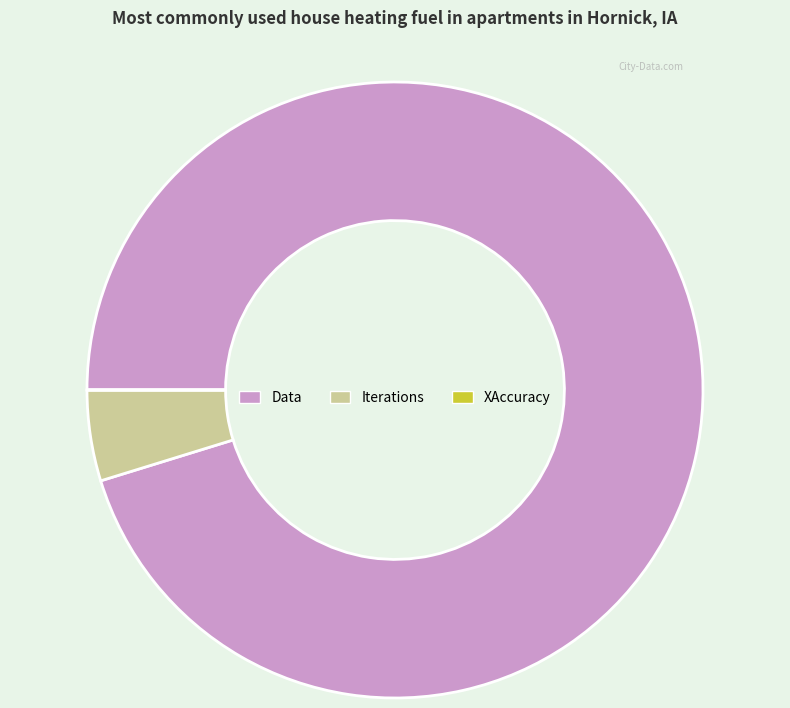

True or false: Iterations accounts for 12% of the total.

False